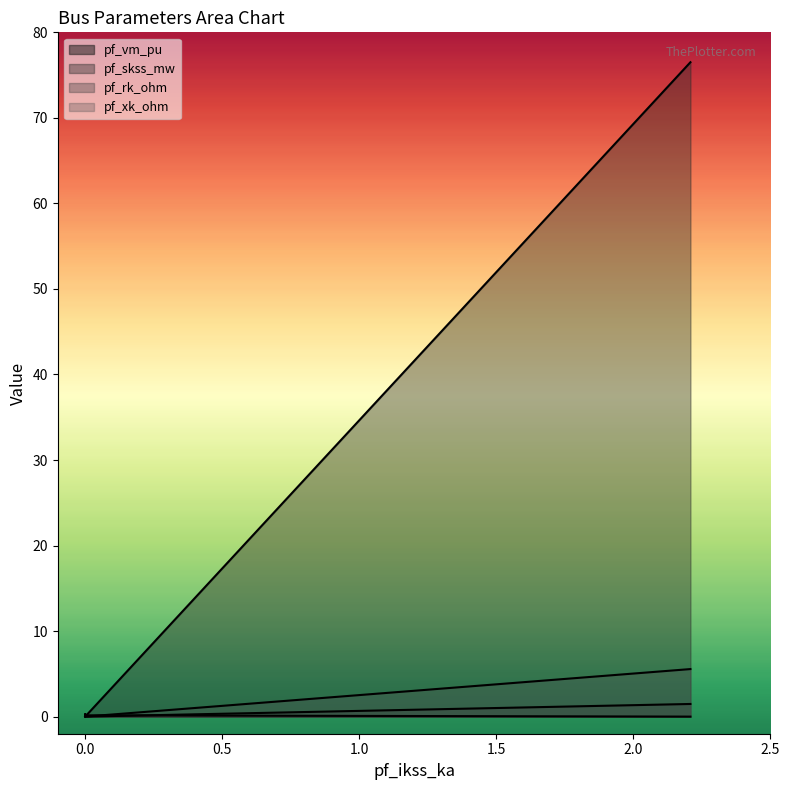

Which series has the largest range (max minus min)?

pf_skss_mw